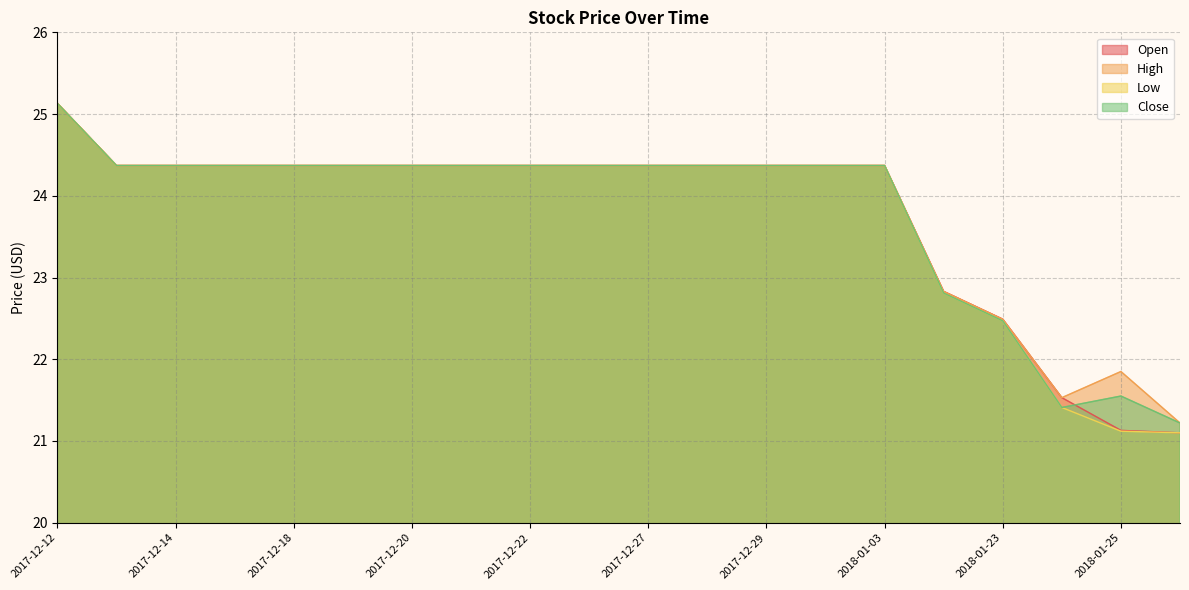

True or false: Low and Open cross at least once.

False